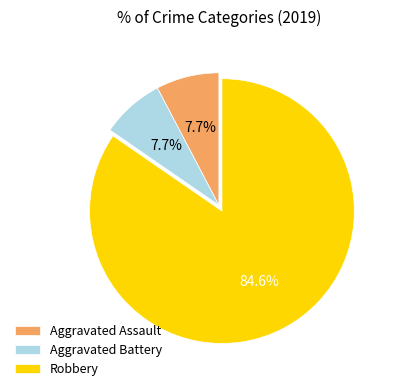

True or false: Aggravated Battery accounts for 1% of the total.

False